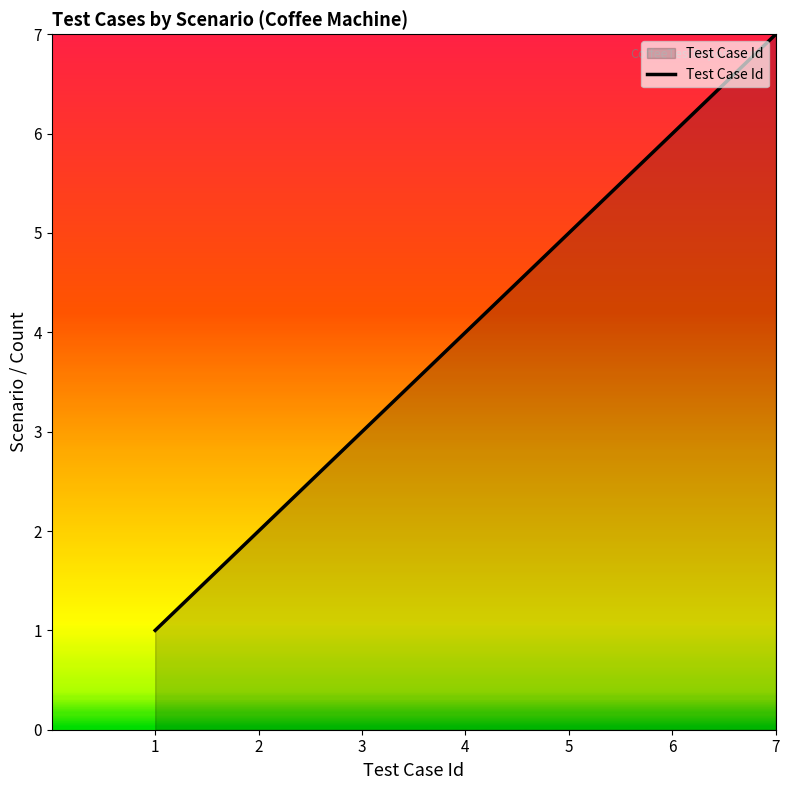

What is the approximate value at 1?

1